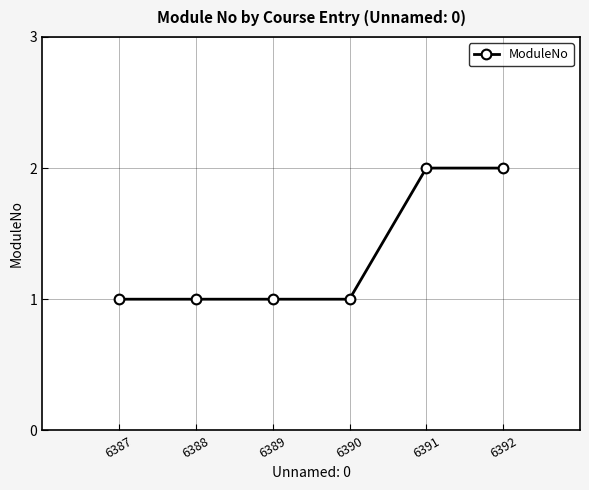

What is the sum of all values?

8